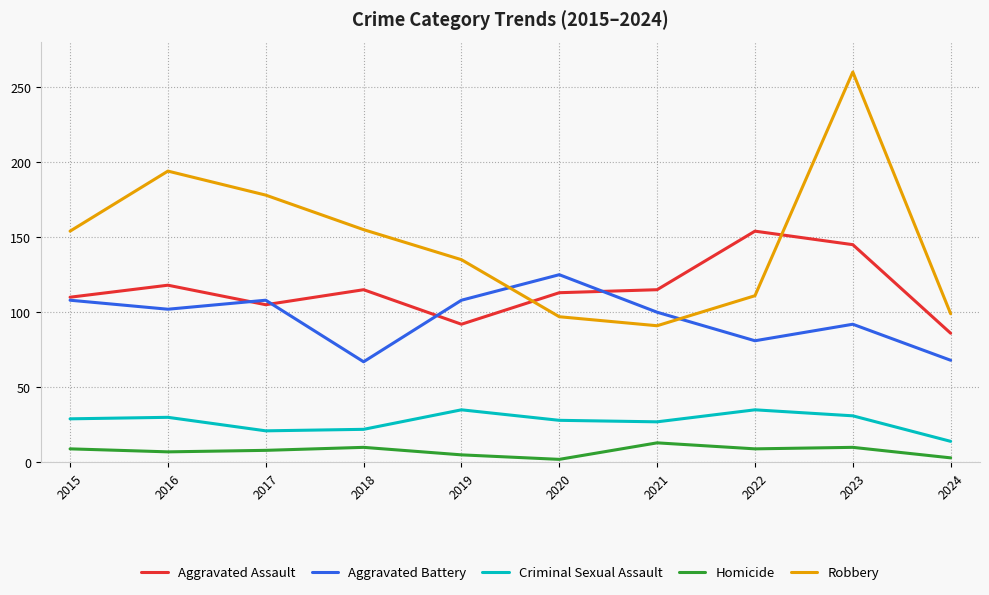

True or false: Criminal Sexual Assault and Aggravated Assault intersect in this chart.

False